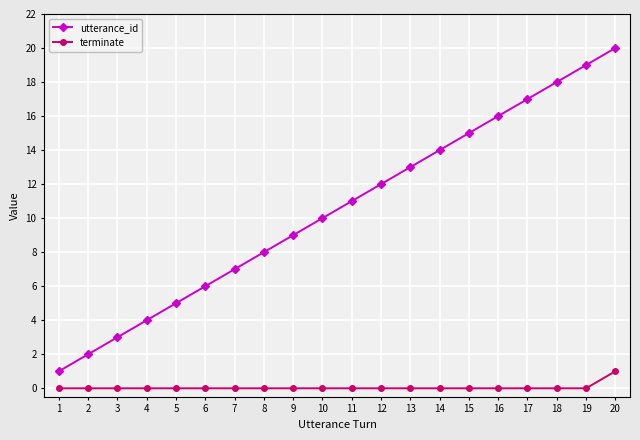

How many series are shown in this chart?

2